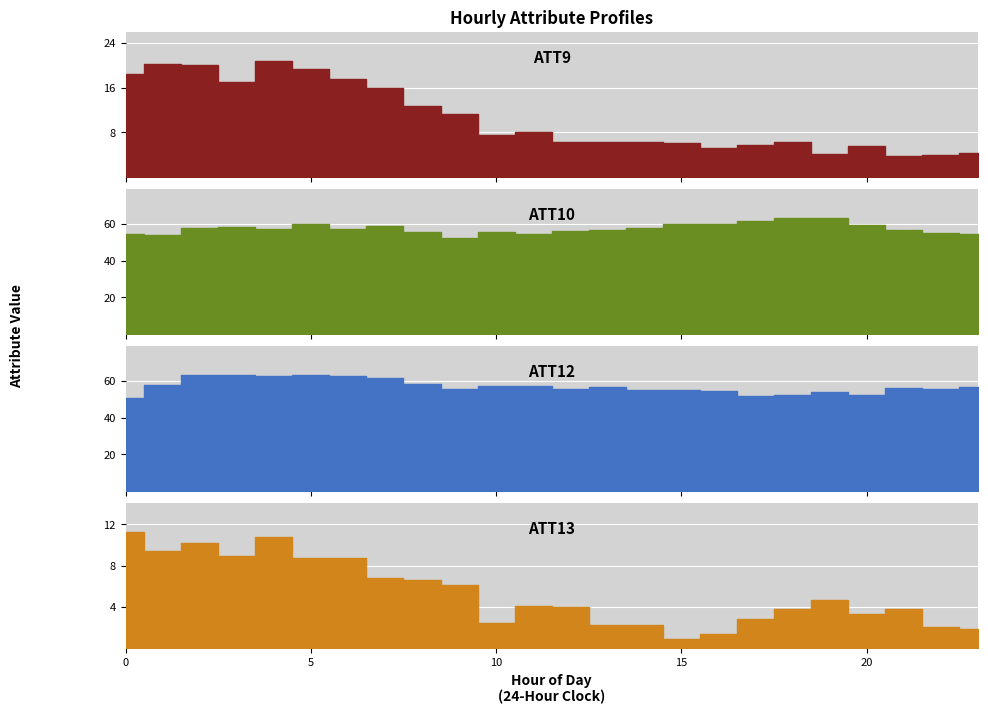

Rank the categories by ATT9 value from highest to lowest.

4, 1, 2, 5, 0, 6, 3, 7, 8, 9, 11, 10, 18, 14, 12, 13, 15, 17, 20, 16, 23, 19, 22, 21